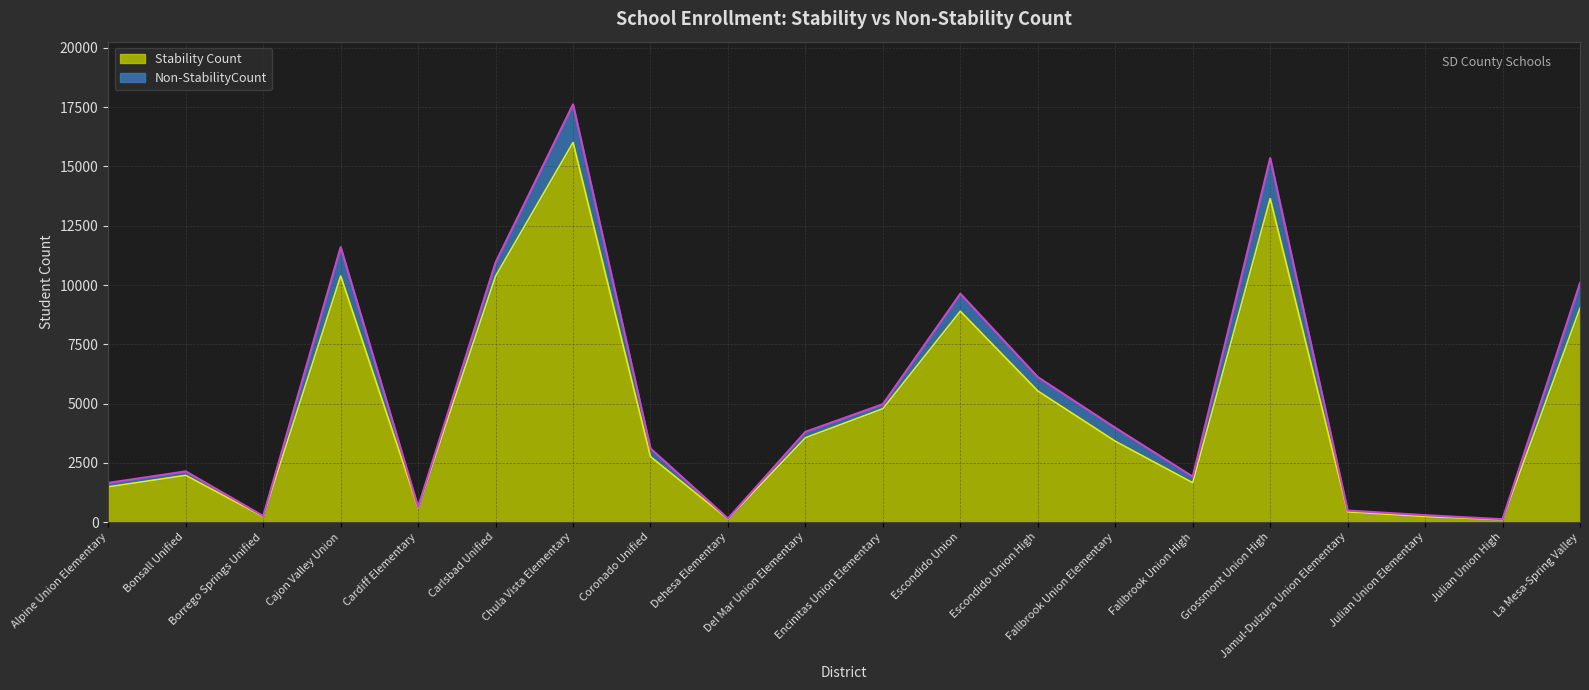

Rank the categories by value from highest to lowest.

Chula Vista Elementary, Grossmont Union High, Cajon Valley Union, Carlsbad Unified, La Mesa-Spring Valley, Escondido Union, Escondido Union High, Encinitas Union Elementary, Del Mar Union Elementary, Fallbrook Union Elementary, Coronado Unified, Bonsall Unified, Fallbrook Union High, Alpine Union Elementary, Cardiff Elementary, Jamul-Dulzura Union Elementary, Julian Union Elementary, Borrego Springs Unified, Dehesa Elementary, Julian Union High